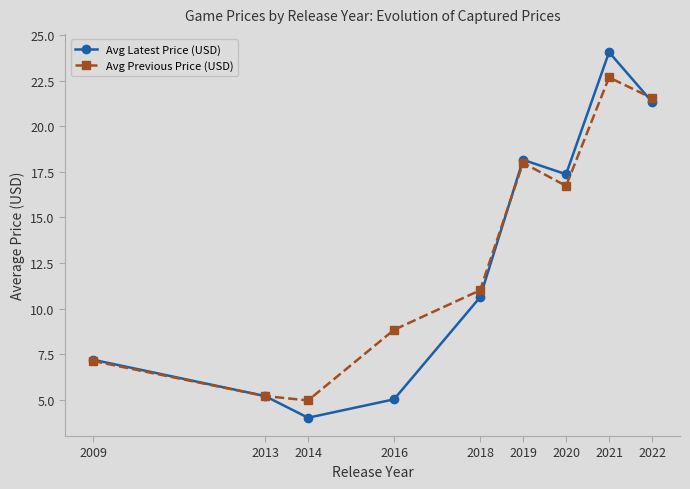

Is the value of Avg Latest Price (USD) at 2022 greater than the value of Avg Previous Price (USD) at 2016?

Yes